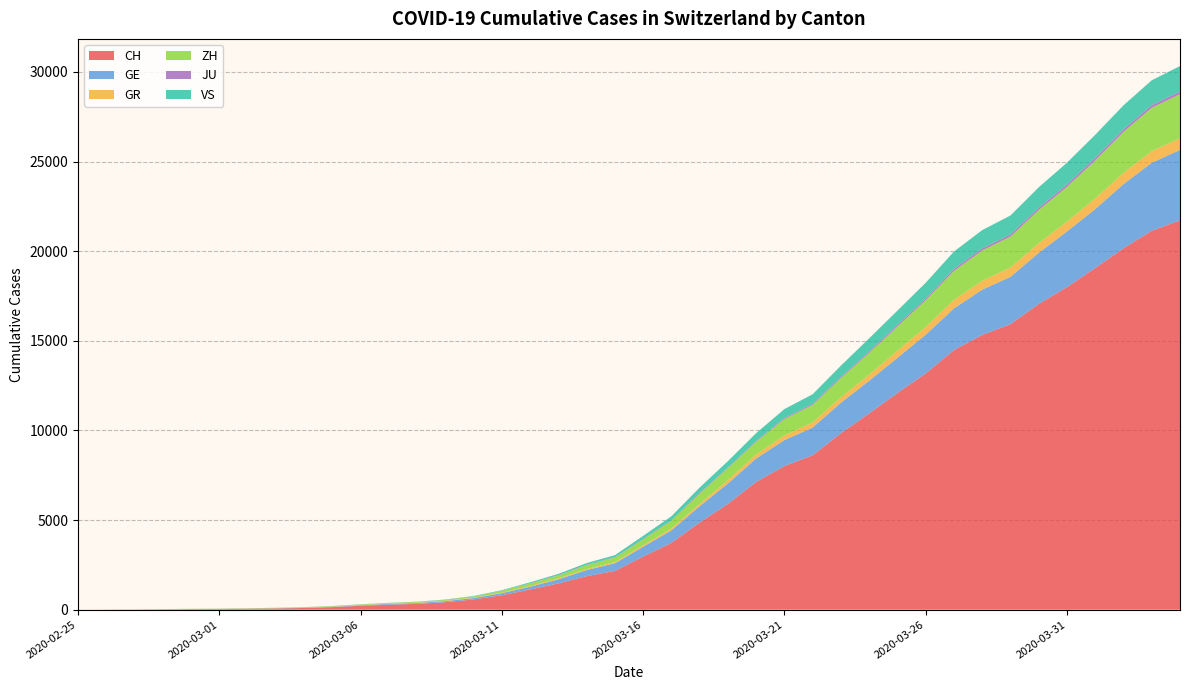

Reading left to right, list all the values displayed in this chart.

CH: 2020-02-25=0	2020-02-26=4	2020-02-27=8	2020-02-28=19	2020-02-29=29	2020-03-01=35	2020-03-02=49	2020-03-03=68	2020-03-04=96	2020-03-05=142	2020-03-06=218	2020-03-07=279	2020-03-08=327	2020-03-09=419	2020-03-10=571	2020-03-11=809	2020-03-12=1128	2020-03-13=1466	2020-03-14=1869	2020-03-15=2163	2020-03-16=2962	2020-03-17=3728	2020-03-18=4865	2020-03-19=5903	2020-03-20=7129	2020-03-21=8019	2020-03-22=8614	2020-03-23=9850	2020-03-24=10954	2020-03-25=12093	2020-03-26=13182	2020-03-27=14488	2020-03-28=15329	2020-03-29=15932	2020-03-30=17056	2020-03-31=17996	2020-04-01=19064	2020-04-02=20163	2020-04-03=21144	2020-04-04=21722
GE: 2020-02-25=0	2020-02-26=1	2020-02-27=1	2020-02-28=4	2020-02-29=8	2020-03-01=9	2020-03-02=10	2020-03-03=13	2020-03-04=15	2020-03-05=20	2020-03-06=29	2020-03-07=42	2020-03-08=44	2020-03-09=59	2020-03-10=79	2020-03-11=112	2020-03-12=153	2020-03-13=224	2020-03-14=343	2020-03-15=425	2020-03-16=549	2020-03-17=701	2020-03-18=911	2020-03-19=1139	2020-03-20=1307	2020-03-21=1445	2020-03-22=1549	2020-03-23=1703	2020-03-24=1820	2020-03-25=1960	2020-03-26=2161	2020-03-27=2322	2020-03-28=2527	2020-03-29=2638	2020-03-30=2855	2020-03-31=3109	2020-04-01=3289	2020-04-02=3582	2020-04-03=3793	2020-04-04=3928
GR: 2020-02-25=0	2020-02-26=2	2020-02-27=2	2020-02-28=6	2020-02-29=6	2020-03-01=6	2020-03-02=9	2020-03-03=9	2020-03-04=12	2020-03-05=14	2020-03-06=16	2020-03-07=17	2020-03-08=18	2020-03-09=18	2020-03-10=22	2020-03-11=31	2020-03-12=43	2020-03-13=53	2020-03-14=56	2020-03-15=71	2020-03-16=84	2020-03-17=101	2020-03-18=128	2020-03-19=182	2020-03-20=226	2020-03-21=258	2020-03-22=284	2020-03-23=300	2020-03-24=343	2020-03-25=393	2020-03-26=433	2020-03-27=474	2020-03-28=495	2020-03-29=519	2020-03-30=535	2020-03-31=547	2020-04-01=592	2020-04-02=622	2020-04-03=649	2020-04-04=657
ZH: 2020-02-25=0	2020-02-26=0	2020-02-27=2	2020-02-28=2	2020-02-29=6	2020-03-01=7	2020-03-02=10	2020-03-03=13	2020-03-04=15	2020-03-05=23	2020-03-06=29	2020-03-07=34	2020-03-08=40	2020-03-09=49	2020-03-10=62	2020-03-11=101	2020-03-12=140	2020-03-13=163	2020-03-14=218	2020-03-15=250	2020-03-16=326	2020-03-17=429	2020-03-18=568	2020-03-19=679	2020-03-20=711	2020-03-21=919	2020-03-22=978	2020-03-23=1067	2020-03-24=1213	2020-03-25=1357	2020-03-26=1489	2020-03-27=1616	2020-03-28=1690	2020-03-29=1722	2020-03-30=1848	2020-03-31=1936	2020-04-01=2125	2020-04-02=2289	2020-04-03=2417	2020-04-04=2450
JU: 2020-02-25=0	2020-02-26=0	2020-02-27=1	2020-02-28=1	2020-02-29=1	2020-03-01=1	2020-03-02=1	2020-03-03=2	2020-03-04=2	2020-03-05=4	2020-03-06=4	2020-03-07=5	2020-03-08=5	2020-03-09=7	2020-03-10=7	2020-03-11=7	2020-03-12=12	2020-03-13=17	2020-03-14=18	2020-03-15=19	2020-03-16=25	2020-03-17=29	2020-03-18=32	2020-03-19=36	2020-03-20=44	2020-03-21=54	2020-03-22=61	2020-03-23=69	2020-03-24=82	2020-03-25=92	2020-03-26=100	2020-03-27=114	2020-03-28=119	2020-03-29=127	2020-03-30=128	2020-03-31=140	2020-04-01=145	2020-04-02=149	2020-04-03=149	2020-04-04=154
VS: 2020-02-25=0	2020-02-26=0	2020-02-27=0	2020-02-28=1	2020-02-29=1	2020-03-01=2	2020-03-02=3	2020-03-03=3	2020-03-04=4	2020-03-05=5	2020-03-06=6	2020-03-07=7	2020-03-08=12	2020-03-09=17	2020-03-10=22	2020-03-11=30	2020-03-12=53	2020-03-13=76	2020-03-14=98	2020-03-15=115	2020-03-16=172	2020-03-17=225	2020-03-18=312	2020-03-19=349	2020-03-20=436	2020-03-21=498	2020-03-22=535	2020-03-23=628	2020-03-24=728	2020-03-25=793	2020-03-26=874	2020-03-27=968	2020-03-28=1017	2020-03-29=1055	2020-03-30=1144	2020-03-31=1211	2020-04-01=1282	2020-04-02=1334	2020-04-03=1385	2020-04-04=1418